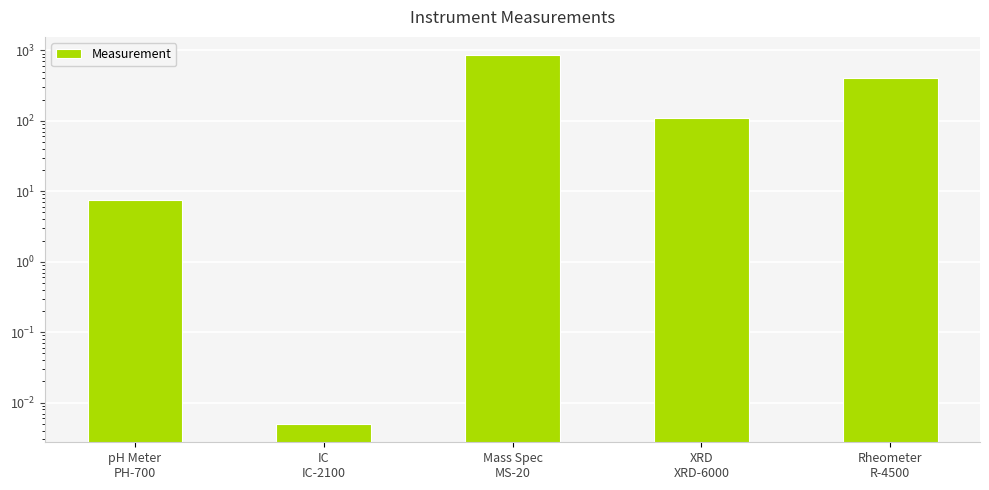

Rank the categories by value from lowest to highest.

IC
IC-2100, pH Meter
PH-700, XRD
XRD-6000, Rheometer
R-4500, Mass Spec
MS-20